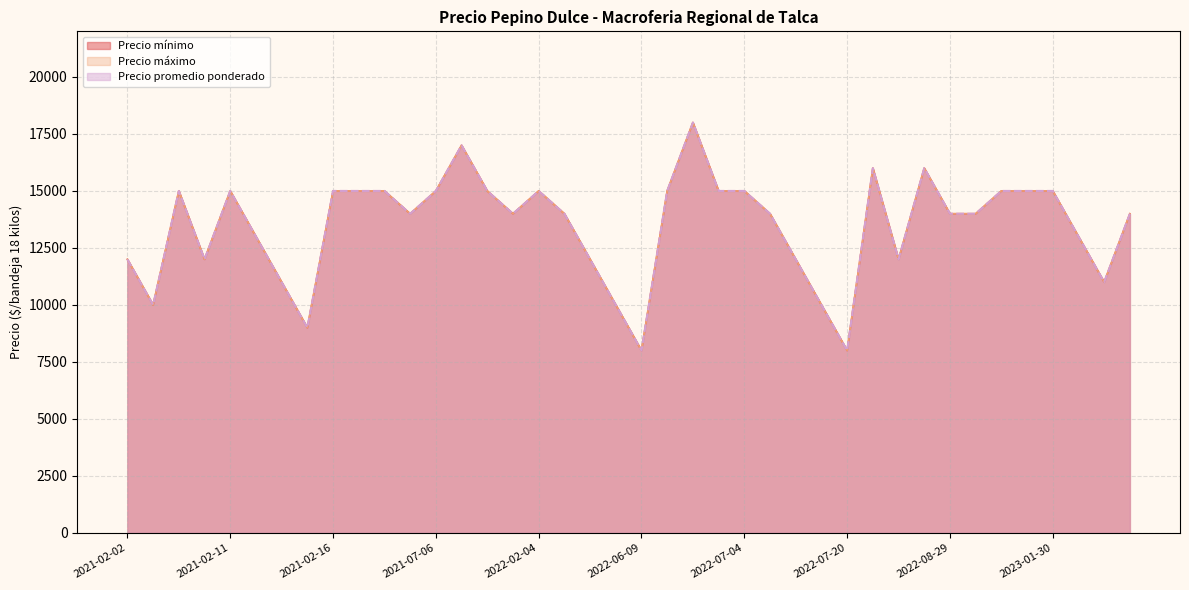

How many values in the Precio máximo series exceed 14000?

18